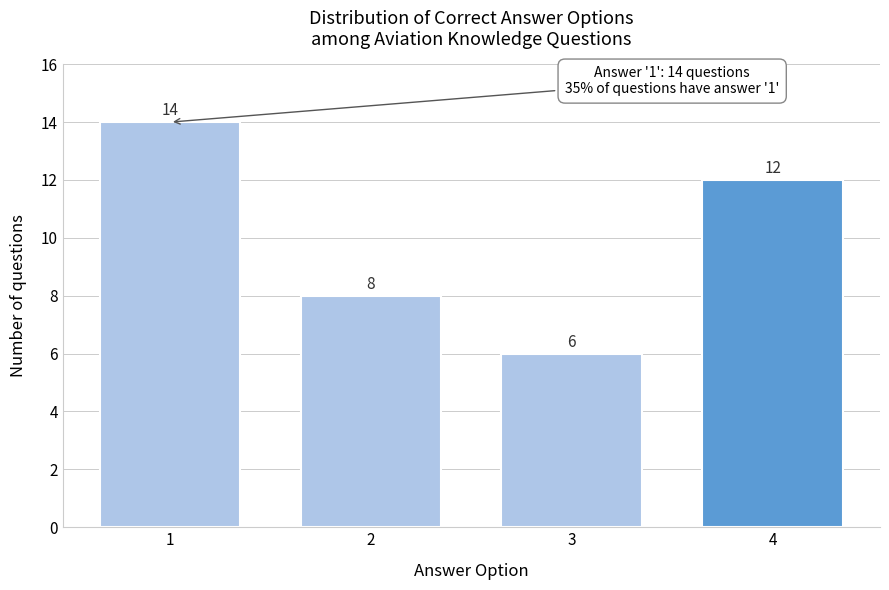

Reading right to left, list all the values displayed in this chart.

4=12	3=6	2=8	1=14